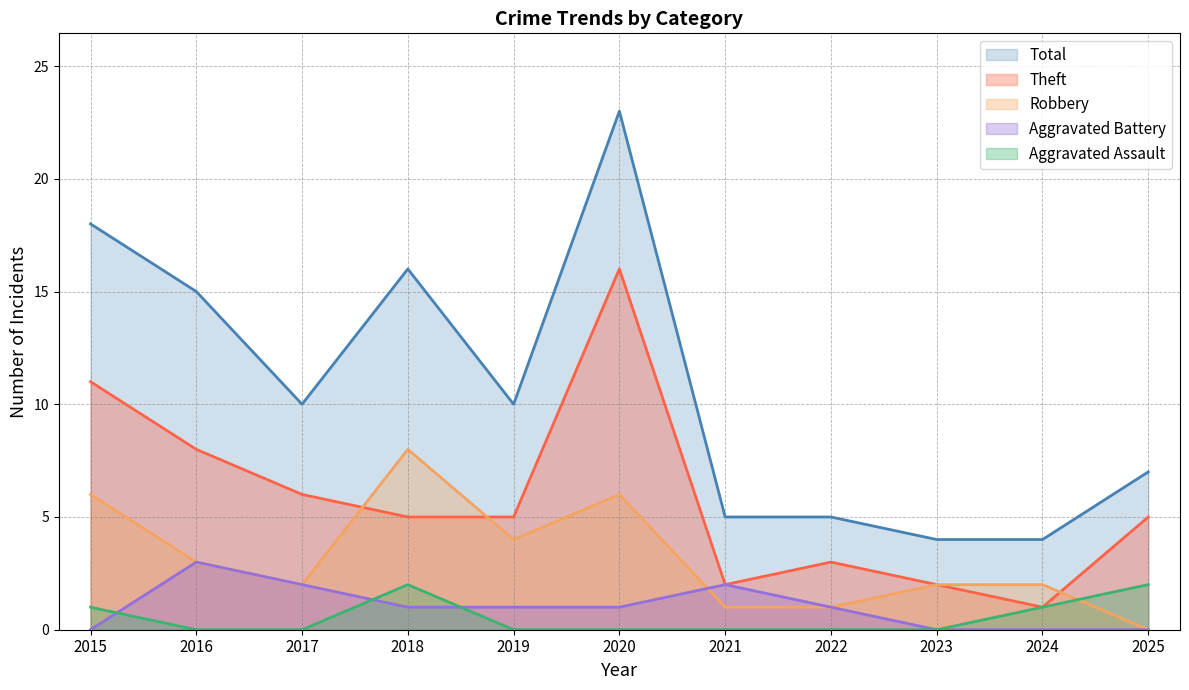

Between which two adjacent categories do Robbery and Theft first intersect?

2017 and 2018